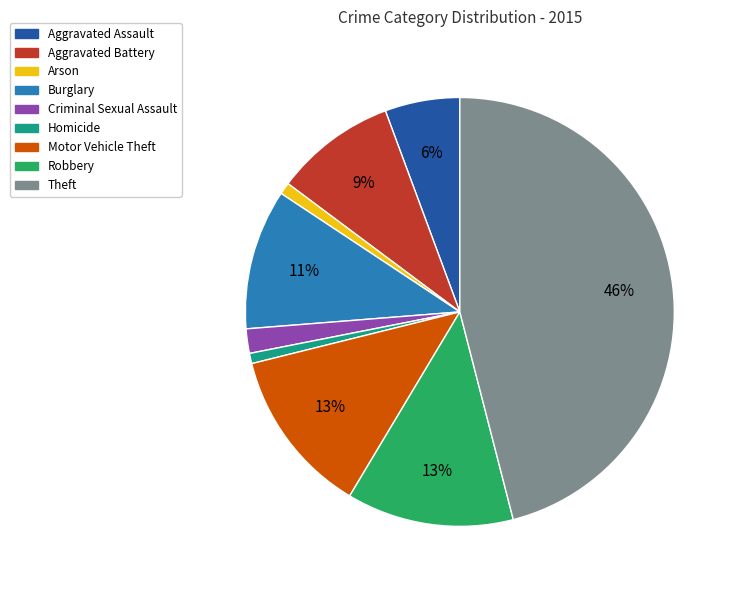

Which has a higher value, Aggravated Battery or Robbery?

Robbery